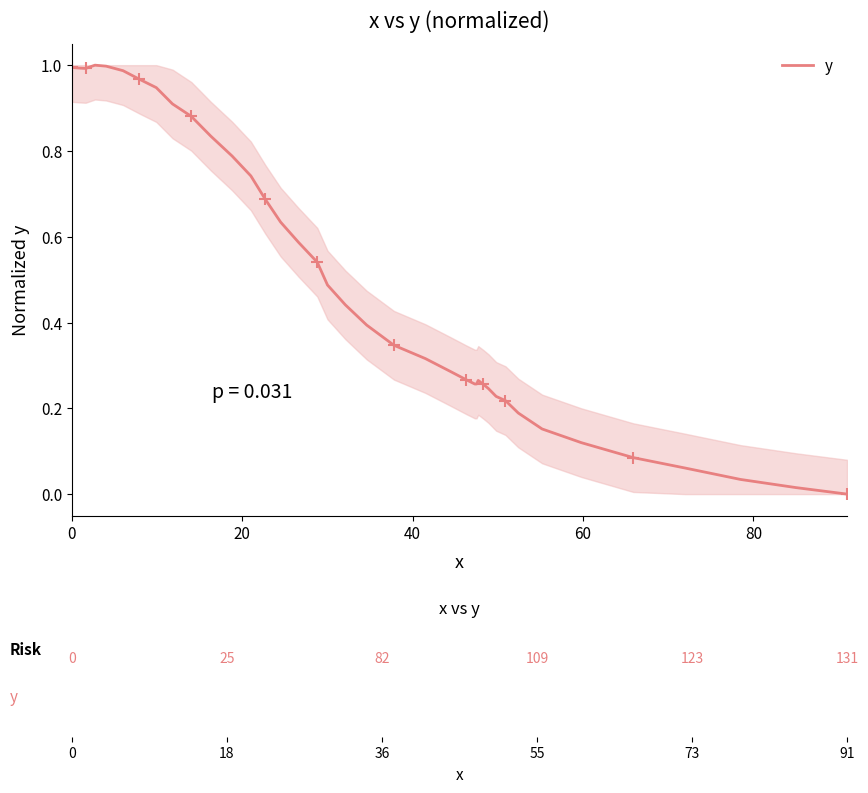

Reading left to right, extract all data points from this chart.

1.0	1.0	1.0	1.0	1.0	1.0	1.0	1.0	0.9	0.9	0.9	0.8	0.8	0.7	0.7	0.6	0.6	0.5	0.5	0.4	0.4	0.3	0.3	0.3	0.3	0.3	0.3	0.3	0.3	0.2	0.2	0.2	0.2	0.2	0.1	0.1	0.1	0.0	0.0	0.0